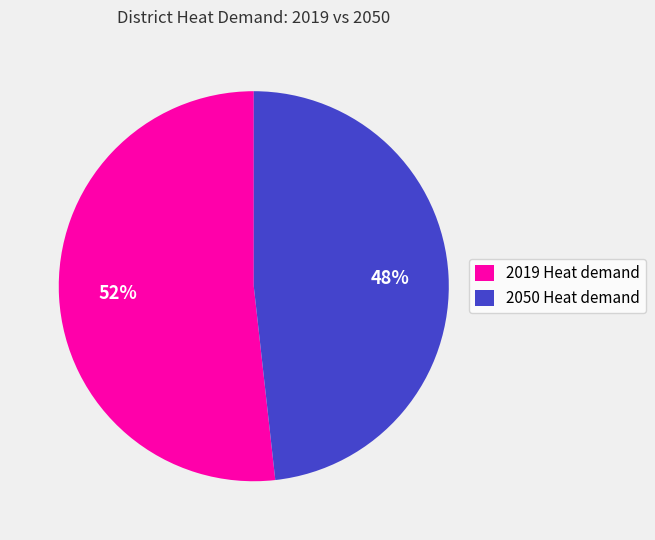

Rank the categories by value from highest to lowest.

2019 Heat demand, 2050 Heat demand